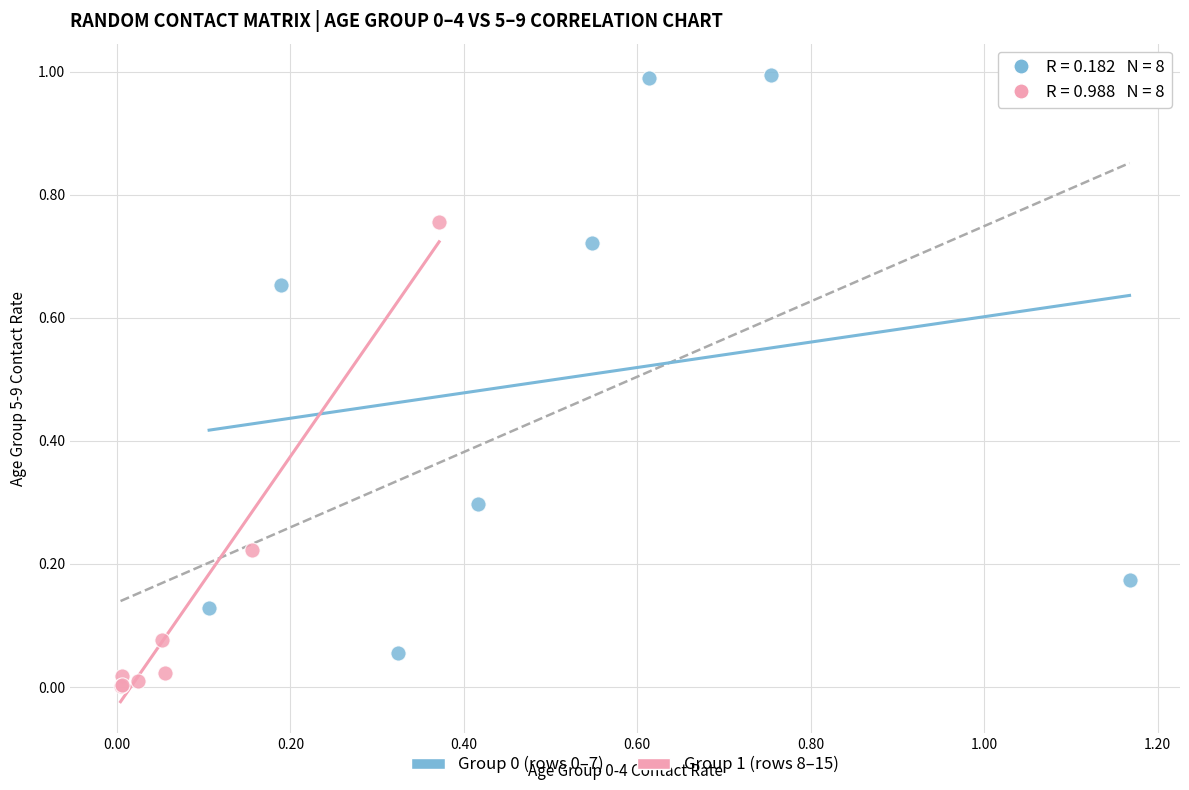

Which series reaches the minimum Y coordinate?

Group 1 (rows 8–15)